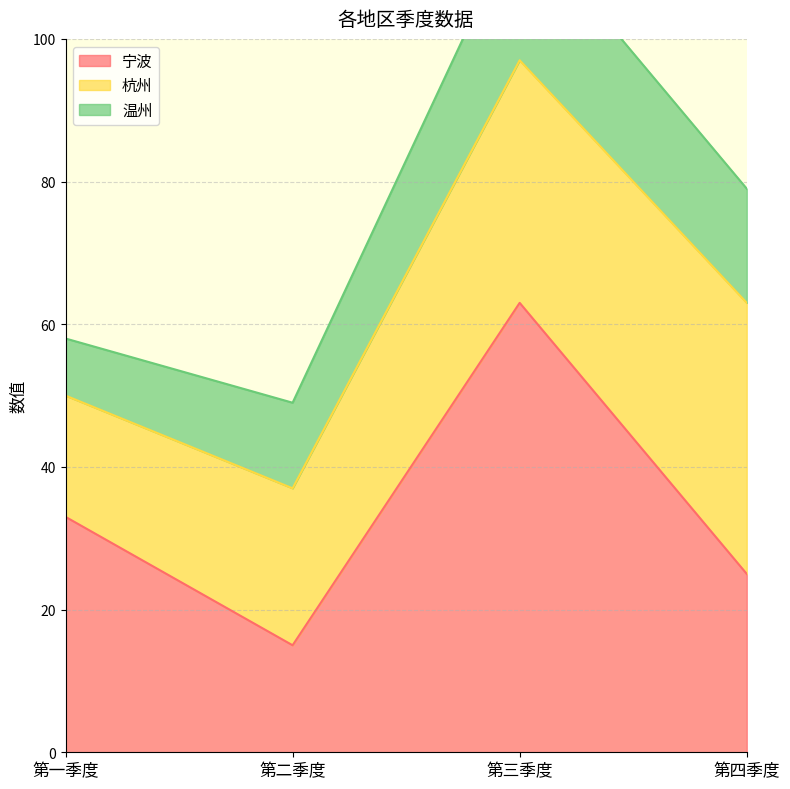

The value of 宁波 at 第四季度 is 25. True or false?

True